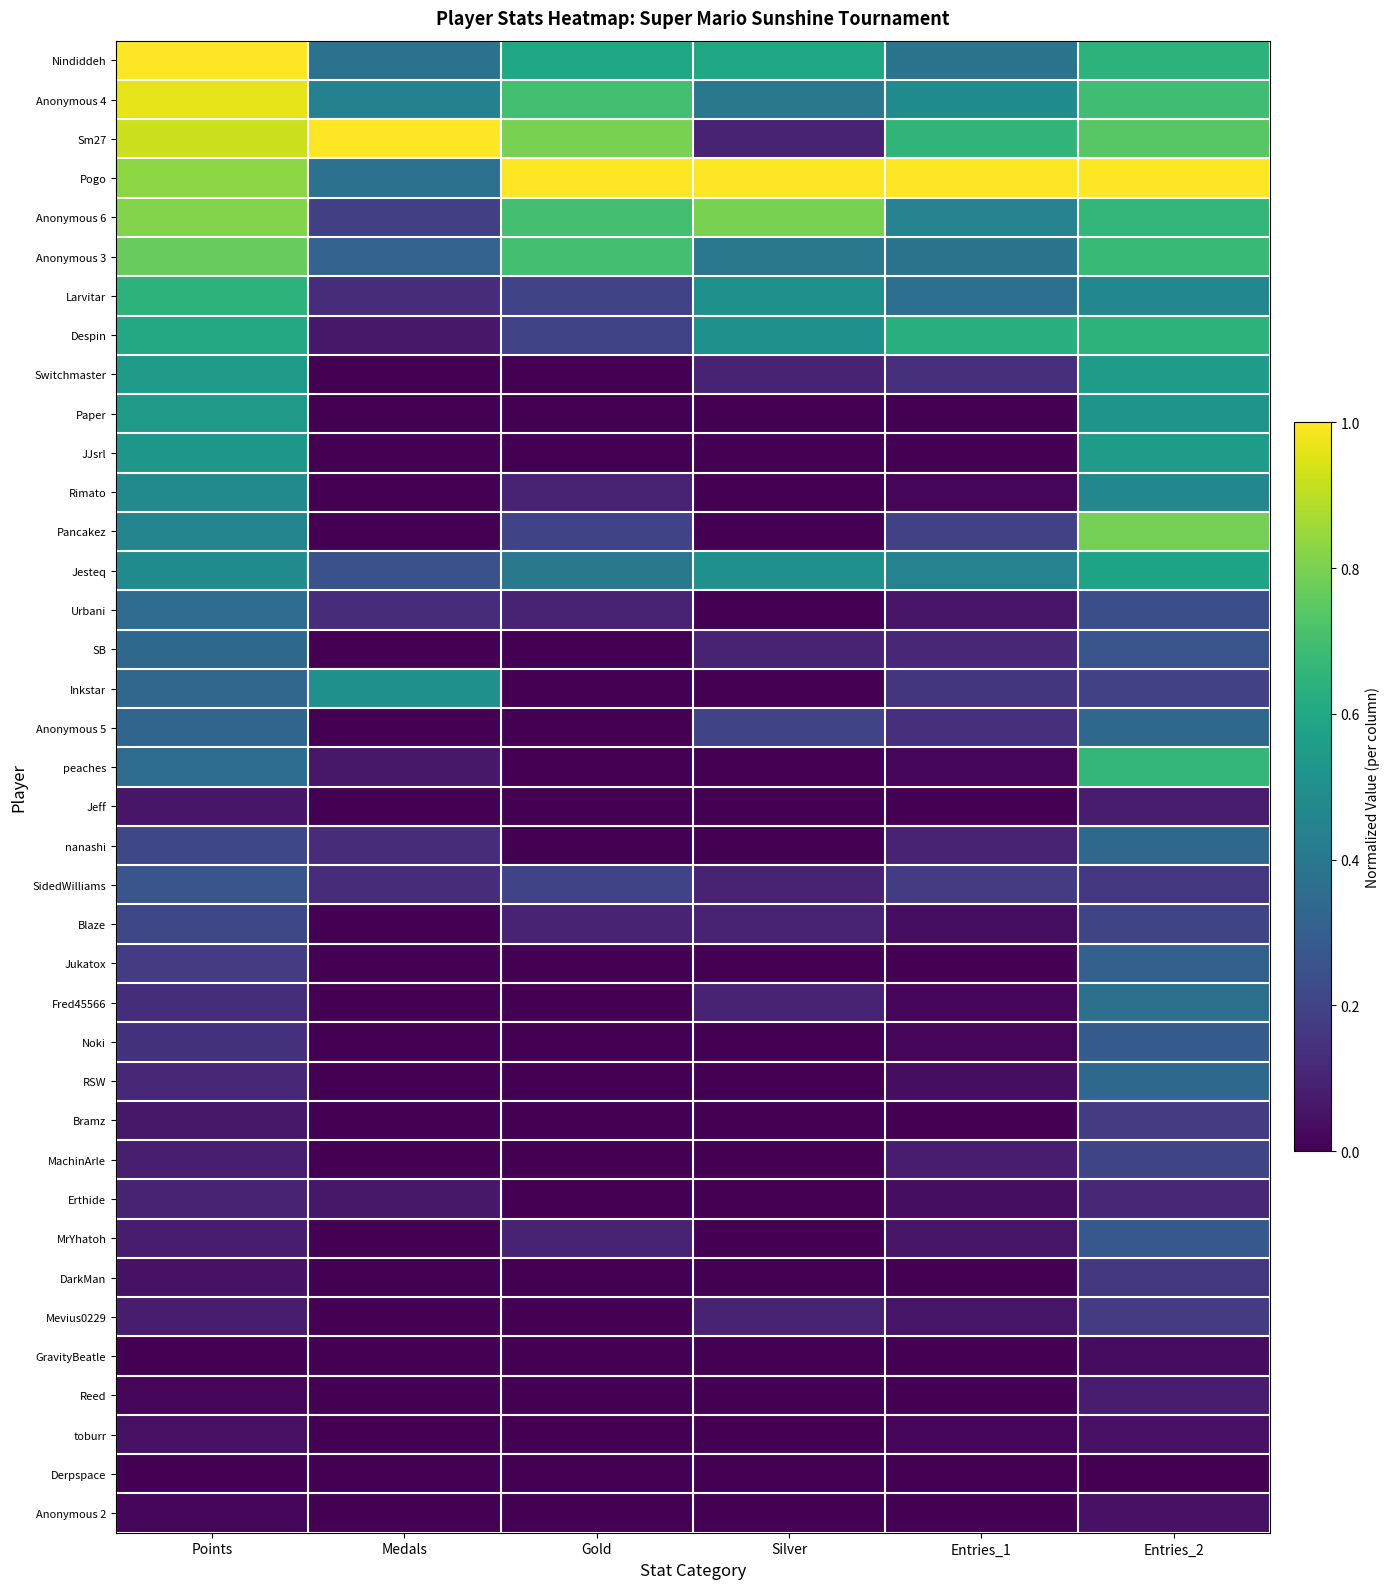

Which series changed the most between Points and Entries_2?

Nindiddeh